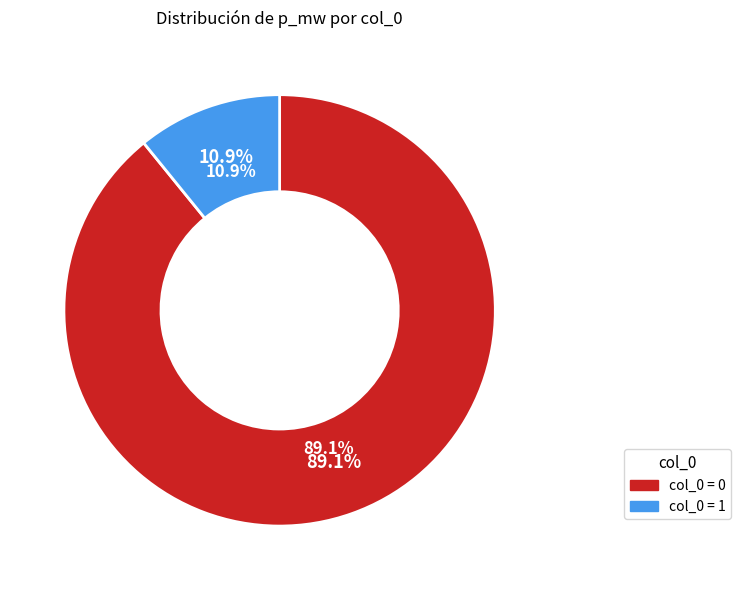

True or false: 0 accounts for 99% of the total.

False